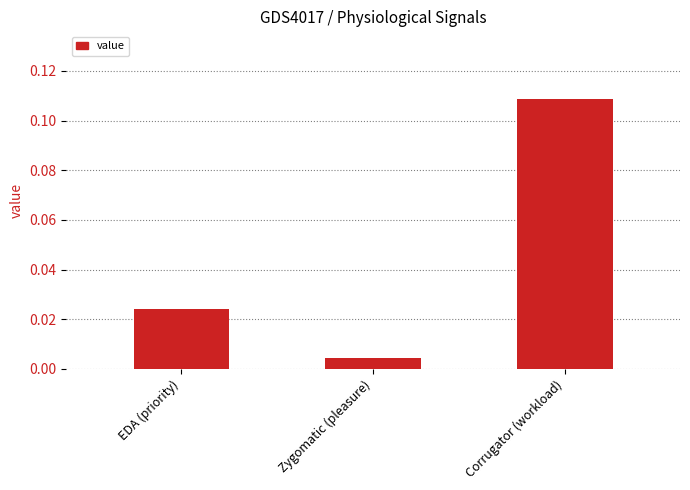

True or false: the data shows 0.2 at Corrugator (workload).

False